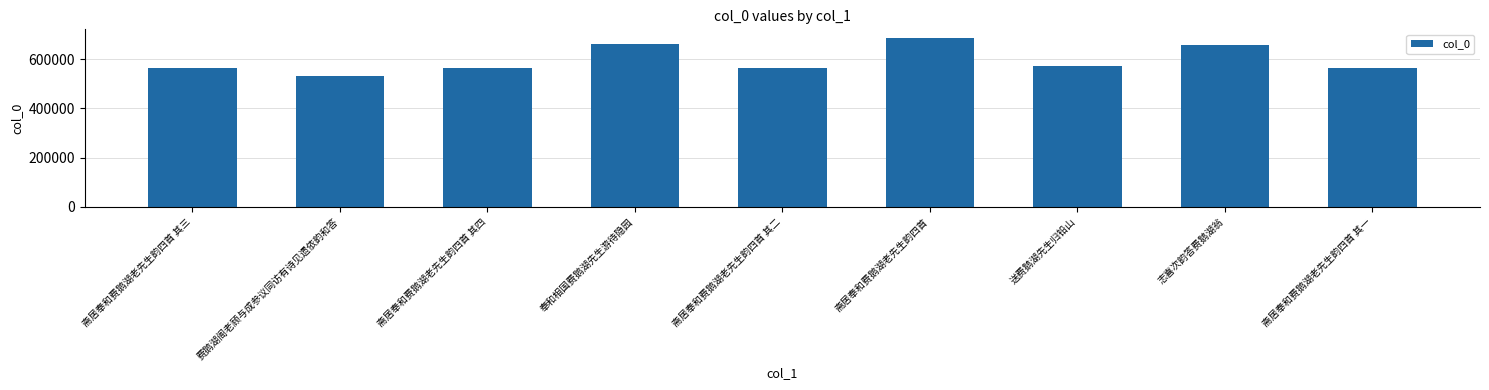

What is the difference between the values at 斋居奉和费鹅湖老先生韵四首 其一 and 斋居奉和费鹅湖老先生韵四首?

122590